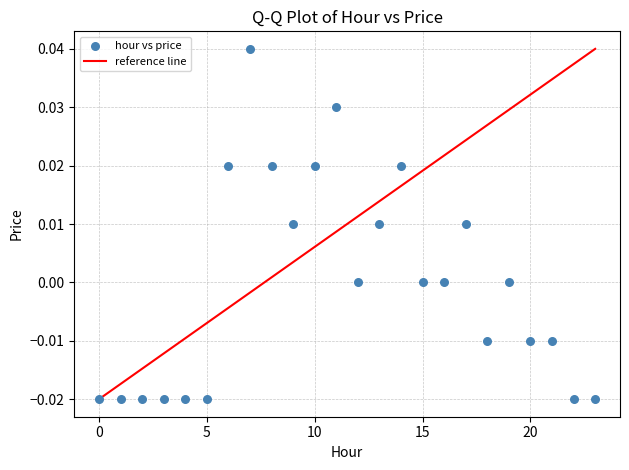

How many points are shown in the scatter plot?

24